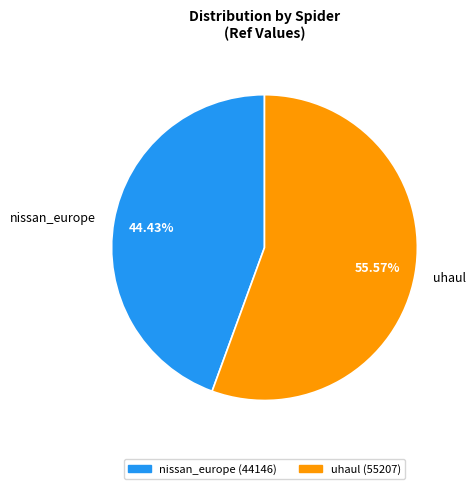

How many slices are in this pie chart?

2